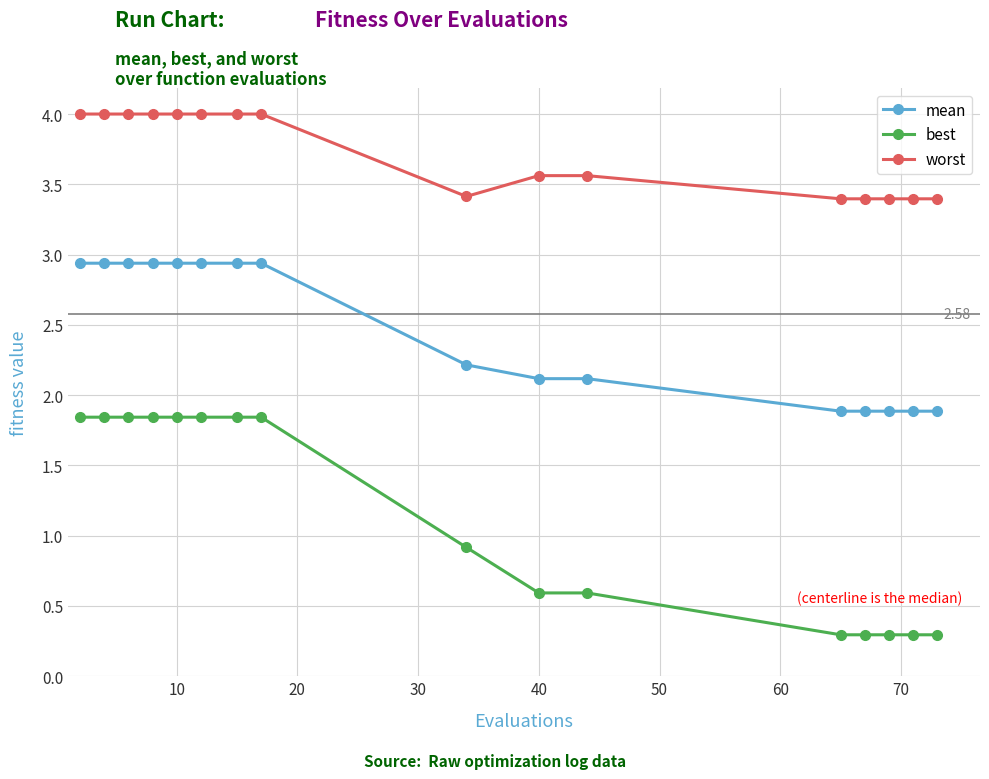

Which series has the largest range (max minus min)?

best